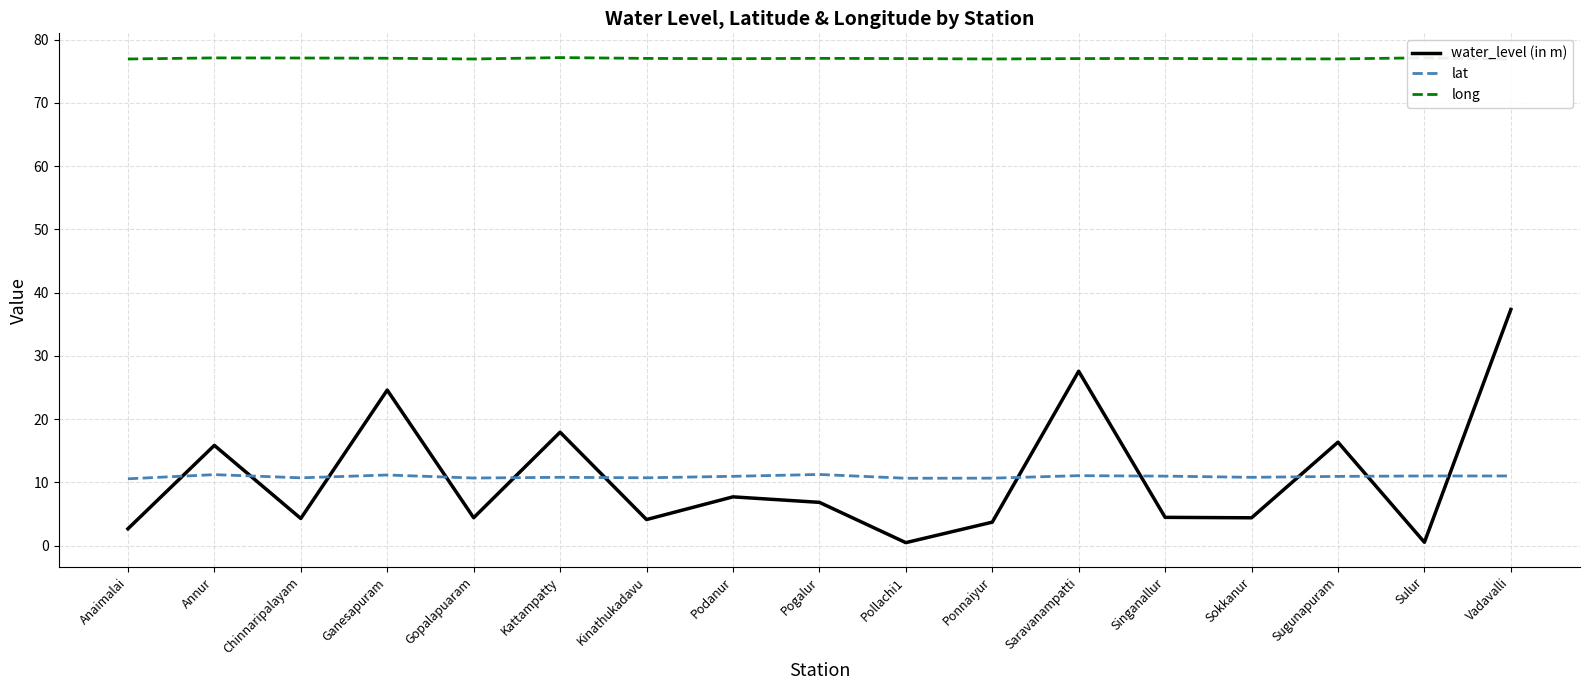

Is this an area chart (filled region under the line)?

No